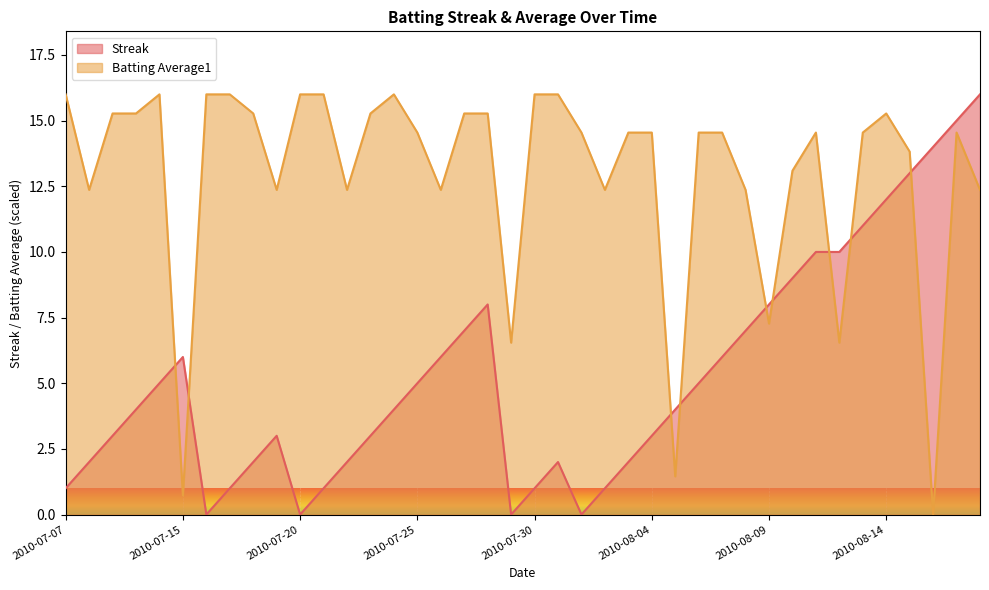

Reading right to left, transcribe all the data shown in this chart.

Streak: 2010-08-18=16.0	2010-08-17=15.0	2010-08-16=14.0	2010-08-15=13.0	2010-08-14=12.0	2010-08-13=11.0	2010-08-12=10.0	2010-08-11=10.0	2010-08-10=9.0	2010-08-09=8.0	2010-08-08=7.0	2010-08-07=6.0	2010-08-06=5.0	2010-08-05=4.0	2010-08-04=3.0	2010-08-03=2.0	2010-08-02=1.0	2010-08-01=0.0	2010-07-31=2.0	2010-07-30=1.0	2010-07-29=0.0	2010-07-28=8.0	2010-07-27=7.0	2010-07-26=6.0	2010-07-25=5.0	2010-07-24=4.0	2010-07-23=3.0	2010-07-22=2.0	2010-07-21=1.0	2010-07-20=0.0	2010-07-19=3.0	2010-07-18=2.0	2010-07-17=1.0	2010-07-16=0.0	2010-07-15=6.0	2010-07-11=5.0	2010-07-10=4.0	2010-07-09=3.0	2010-07-08=2.0	2010-07-07=1.0
Batting Average1: 2010-08-18=12.4	2010-08-17=14.5	2010-08-16=0.0	2010-08-15=13.8	2010-08-14=15.3	2010-08-13=14.5	2010-08-12=6.5	2010-08-11=14.5	2010-08-10=13.1	2010-08-09=7.3	2010-08-08=12.4	2010-08-07=14.5	2010-08-06=14.5	2010-08-05=1.5	2010-08-04=14.5	2010-08-03=14.5	2010-08-02=12.4	2010-08-01=14.5	2010-07-31=16.0	2010-07-30=16.0	2010-07-29=6.5	2010-07-28=15.3	2010-07-27=15.3	2010-07-26=12.4	2010-07-25=14.5	2010-07-24=16.0	2010-07-23=15.3	2010-07-22=12.4	2010-07-21=16.0	2010-07-20=16.0	2010-07-19=12.4	2010-07-18=15.3	2010-07-17=16.0	2010-07-16=16.0	2010-07-15=0.7	2010-07-11=16.0	2010-07-10=15.3	2010-07-09=15.3	2010-07-08=12.4	2010-07-07=16.0